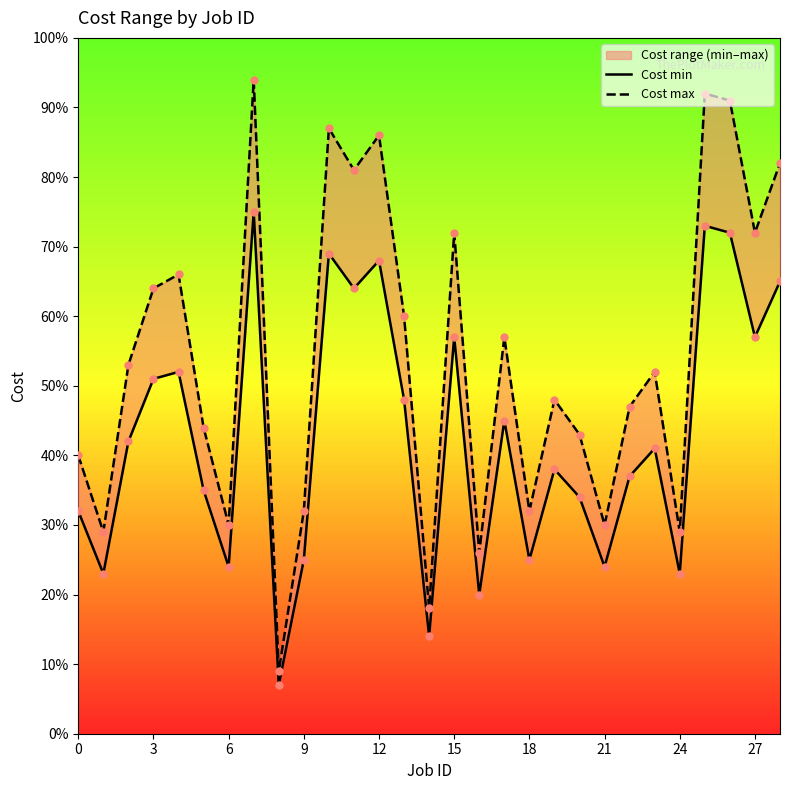

At how many categories does at least one series exceed 36?

20